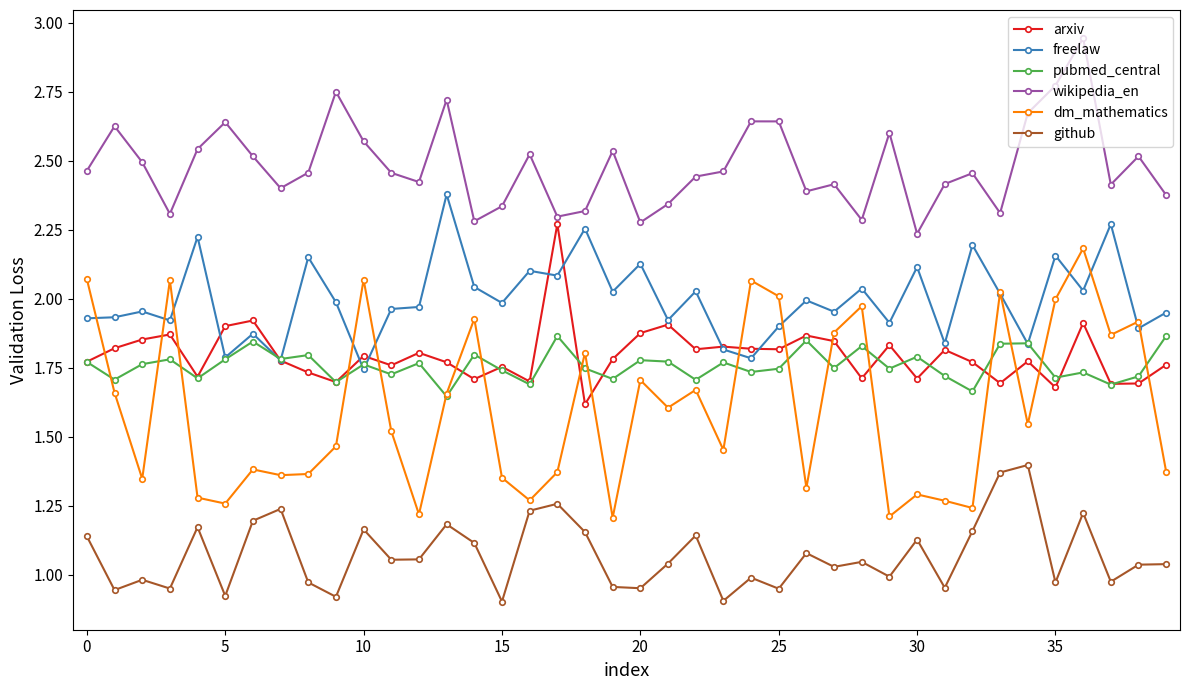

Which series has the largest range (max minus min)?

dm_mathematics